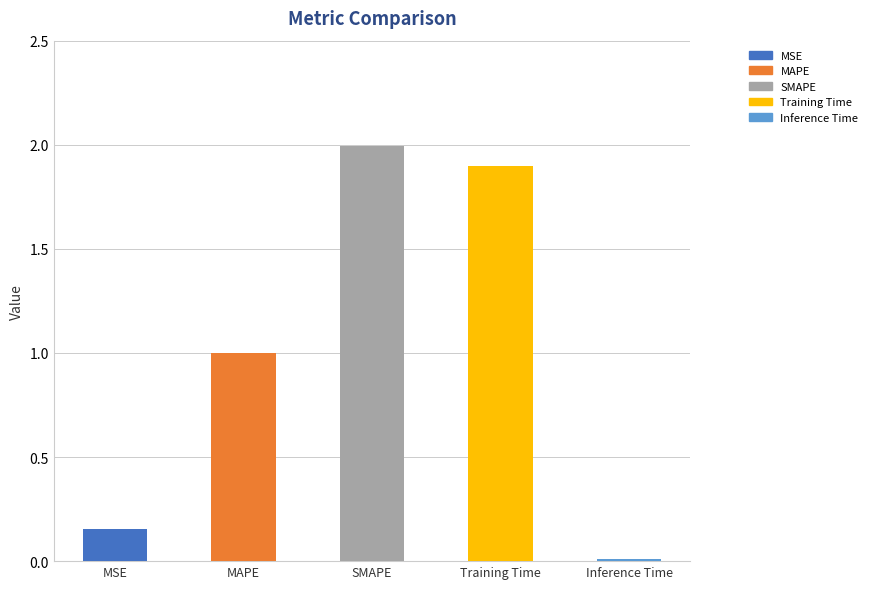

What position from the left is SMAPE?

3